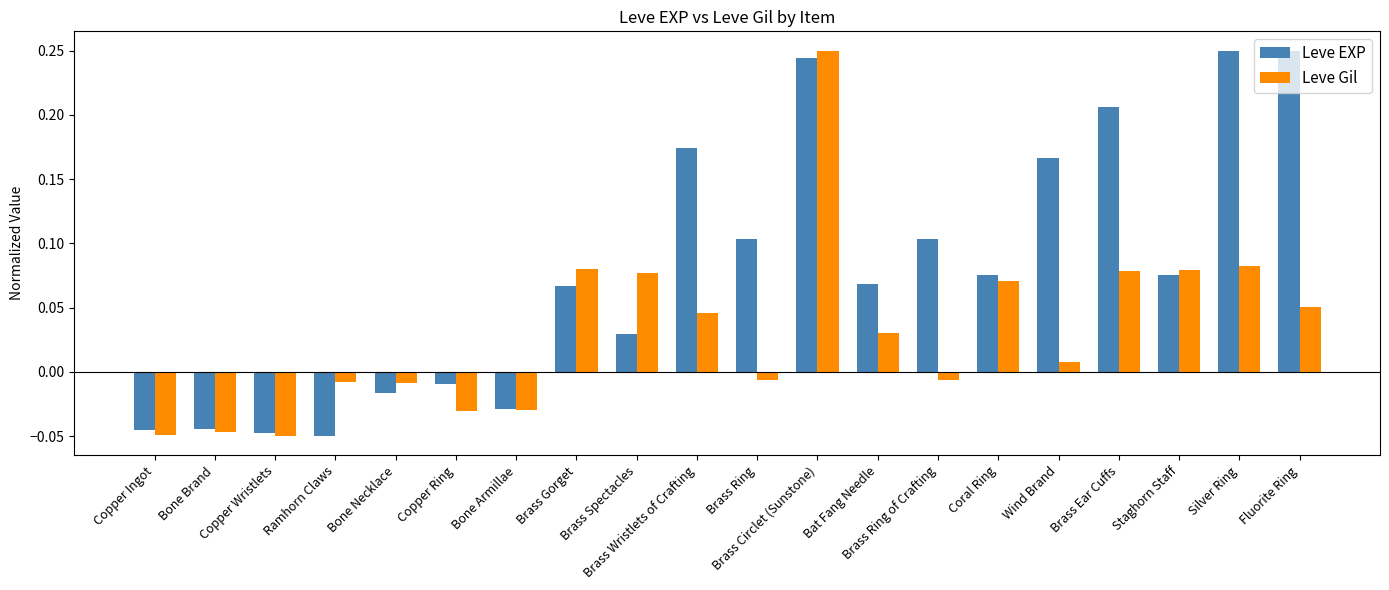

At which label does Leve EXP first exceed 0?

Brass Gorget